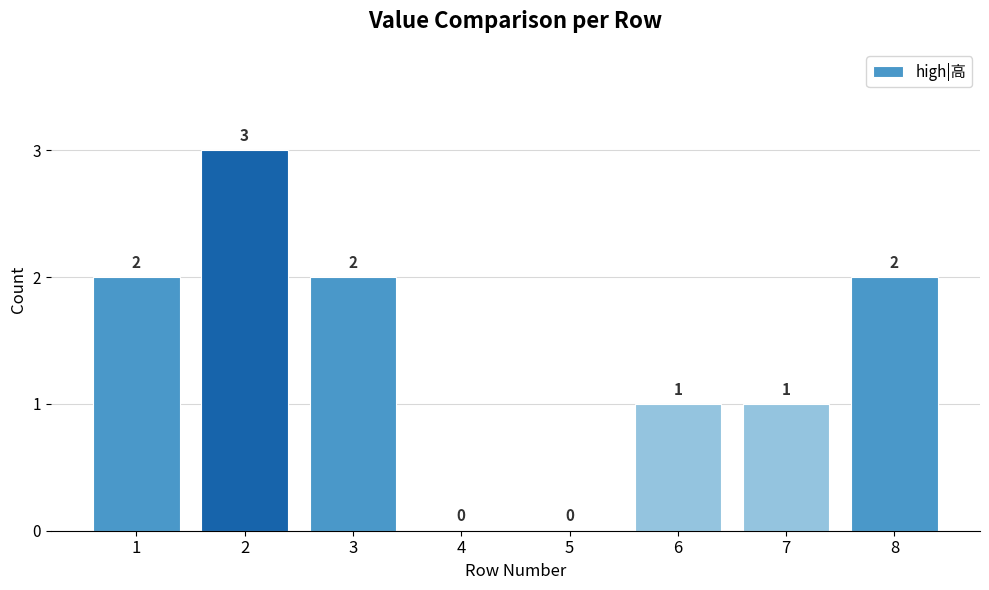

Reading right to left, transcribe all the data shown in this chart.

2	1	1	0	0	2	3	2